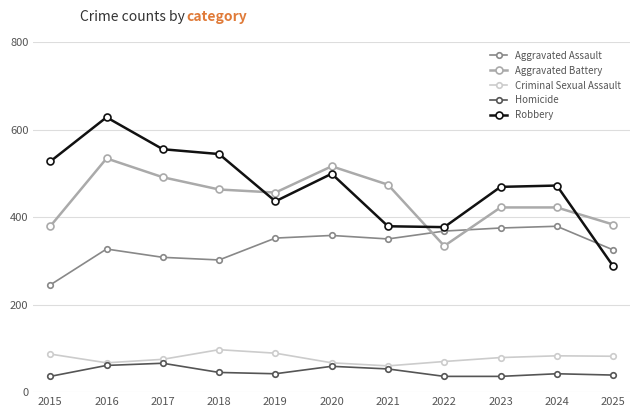

What is the average value of the Aggravated Battery series?

443